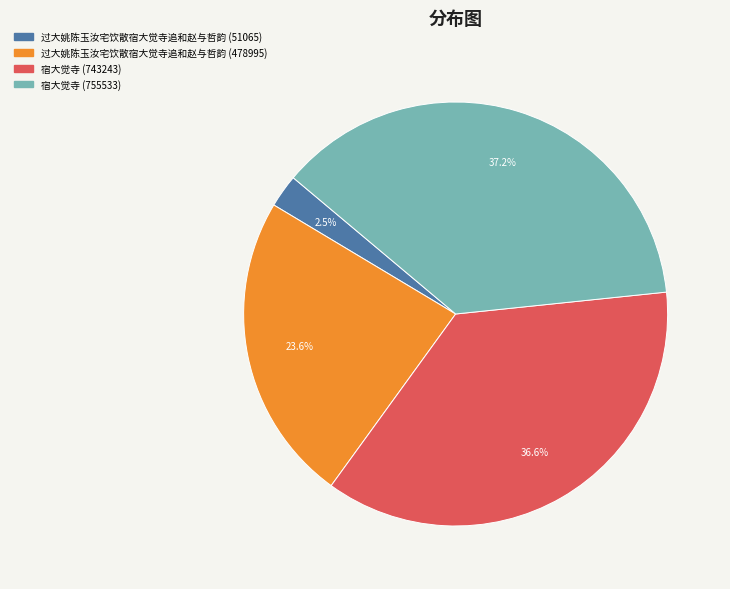

Approximately how many times larger is the value at 宿大觉寺 (743243) compared to 过大姚陈玉汝宅饮散宿大觉寺追和赵与哲韵 (478995)?

1.6